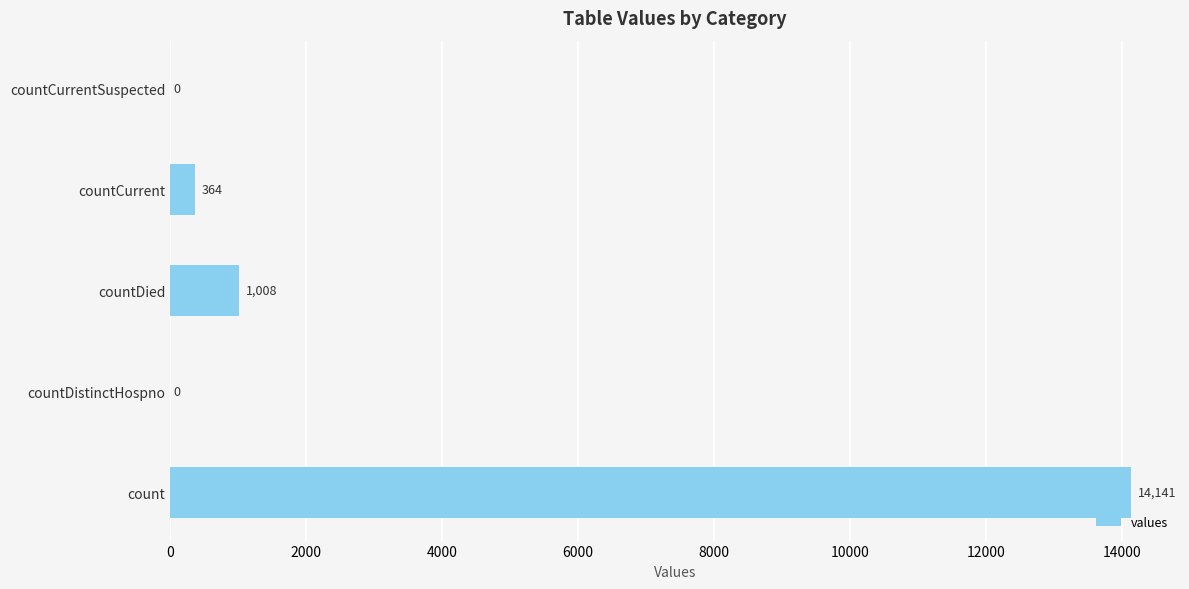

True or false: the data shows 513 at countDied.

False